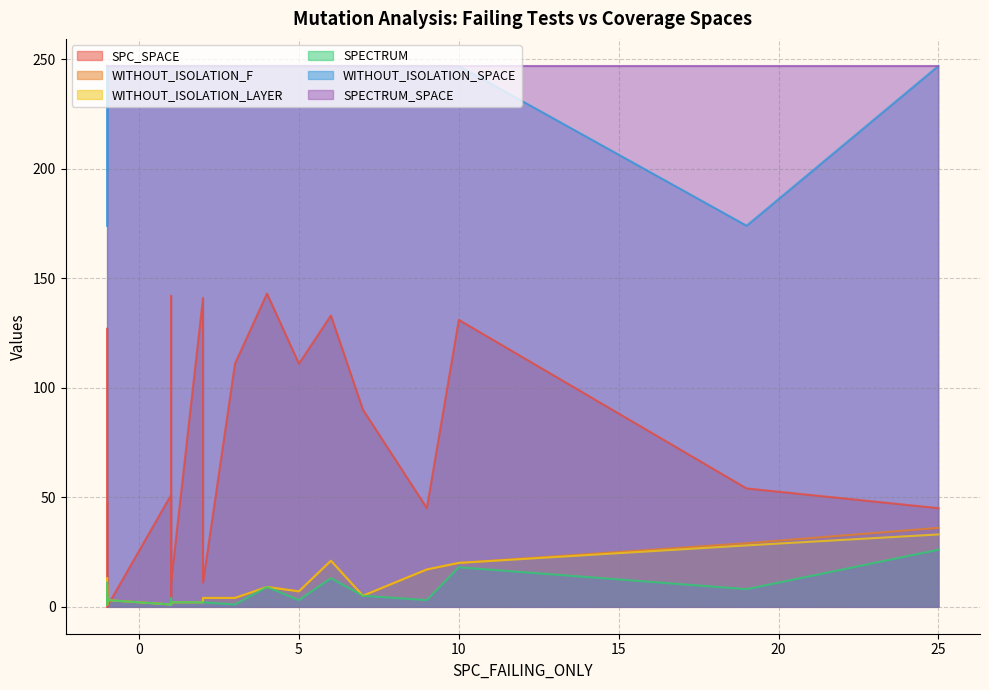

True or false: WITHOUT_ISOLATION_F and WITHOUT_ISOLATION_SPACE cross at least once.

False